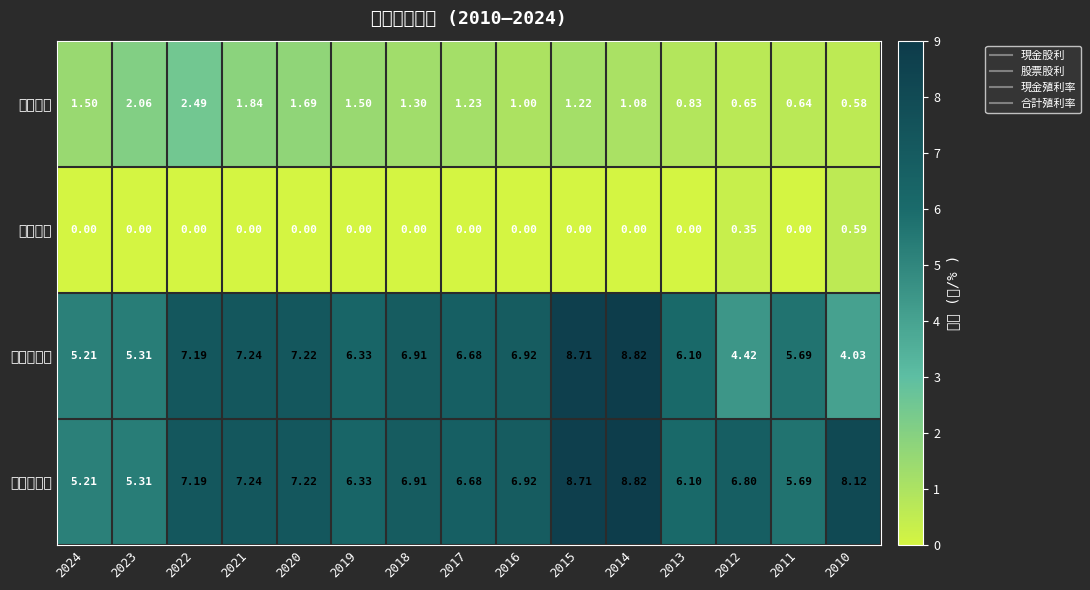

Which series has the widest spread of values?

現金殖利率